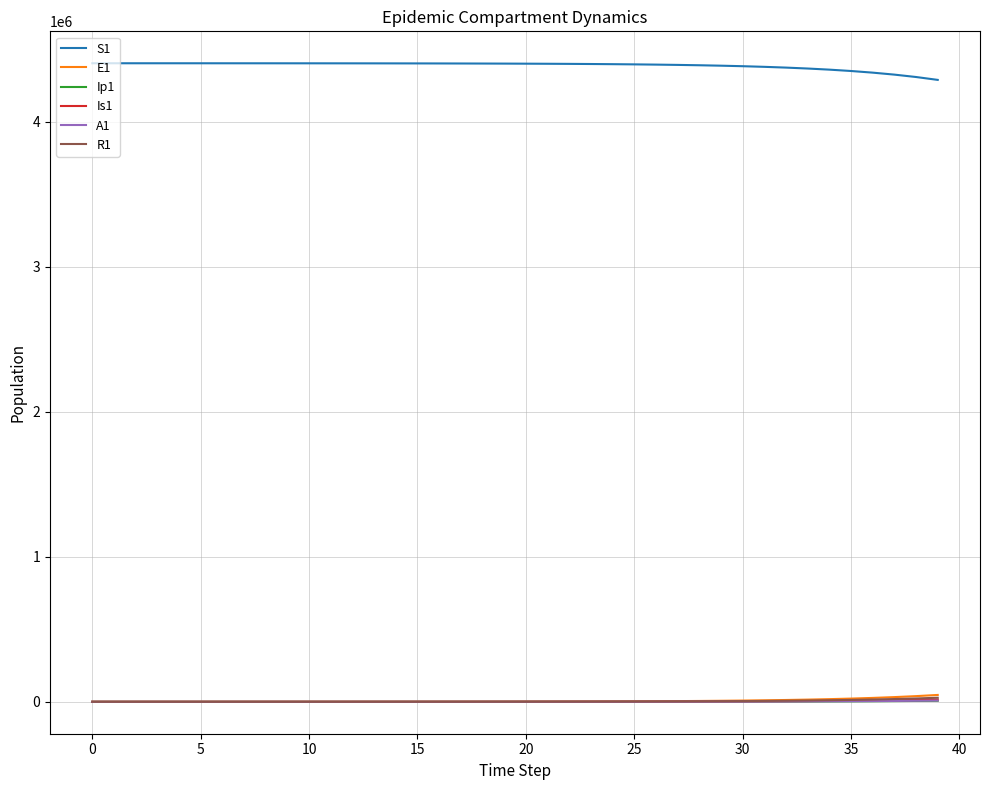

What are all the series names shown in the legend?

S1, E1, Ip1, Is1, A1, R1